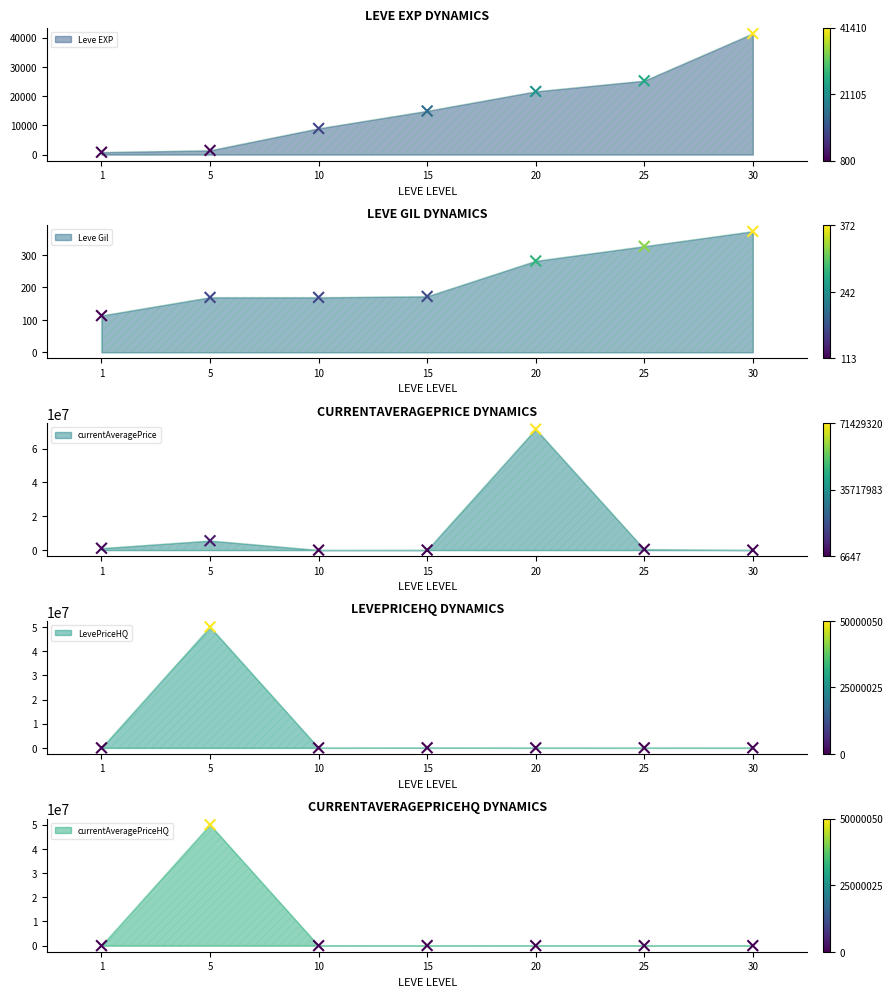

What are all the series names shown in the legend?

Leve EXP, Leve Gil, currentAveragePrice, LevePriceHQ, currentAveragePriceHQ